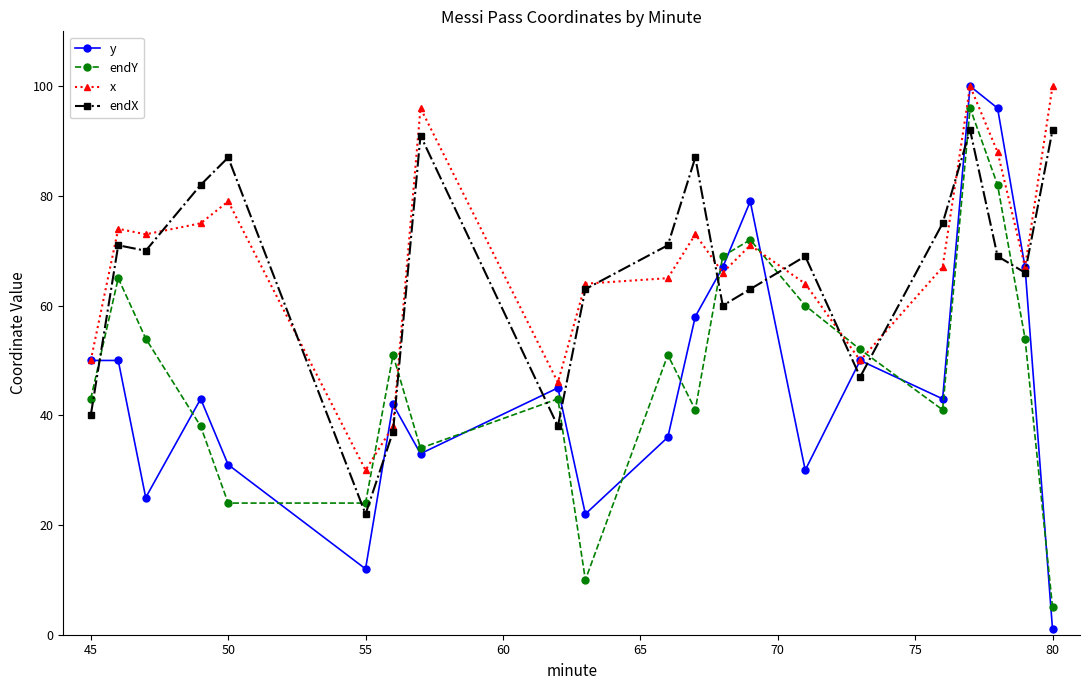

Which series has the largest range (max minus min)?

y